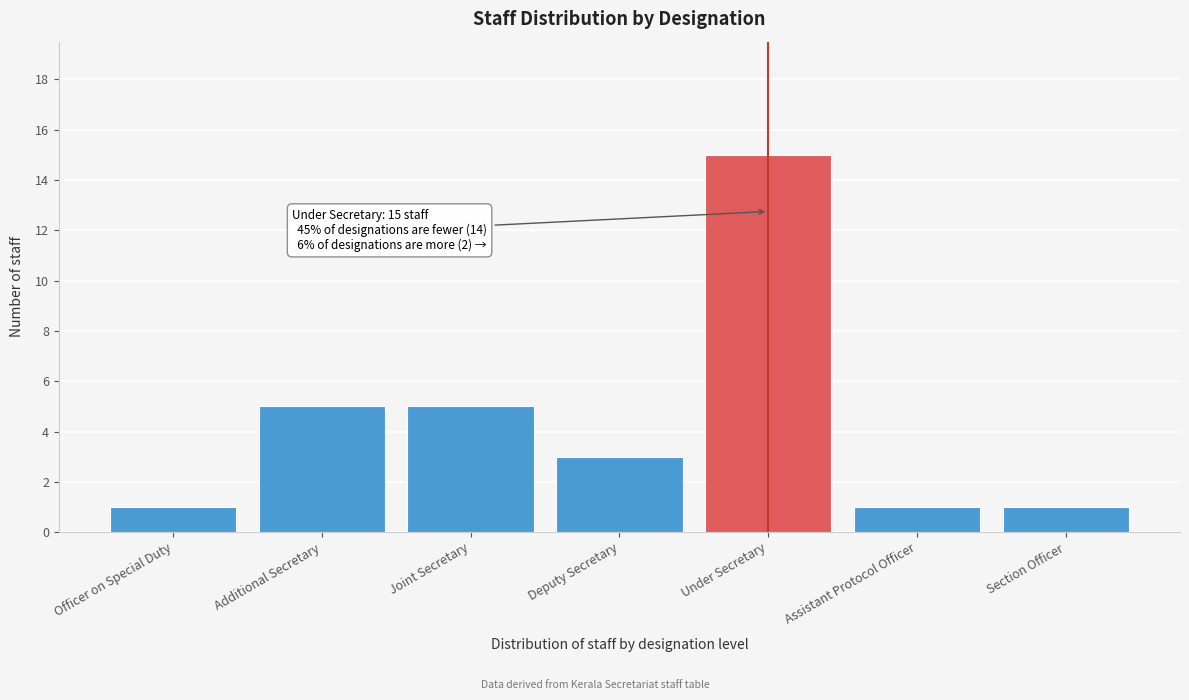

Reading left to right, transcribe all the data shown in this chart.

1	5	5	3	15	1	1